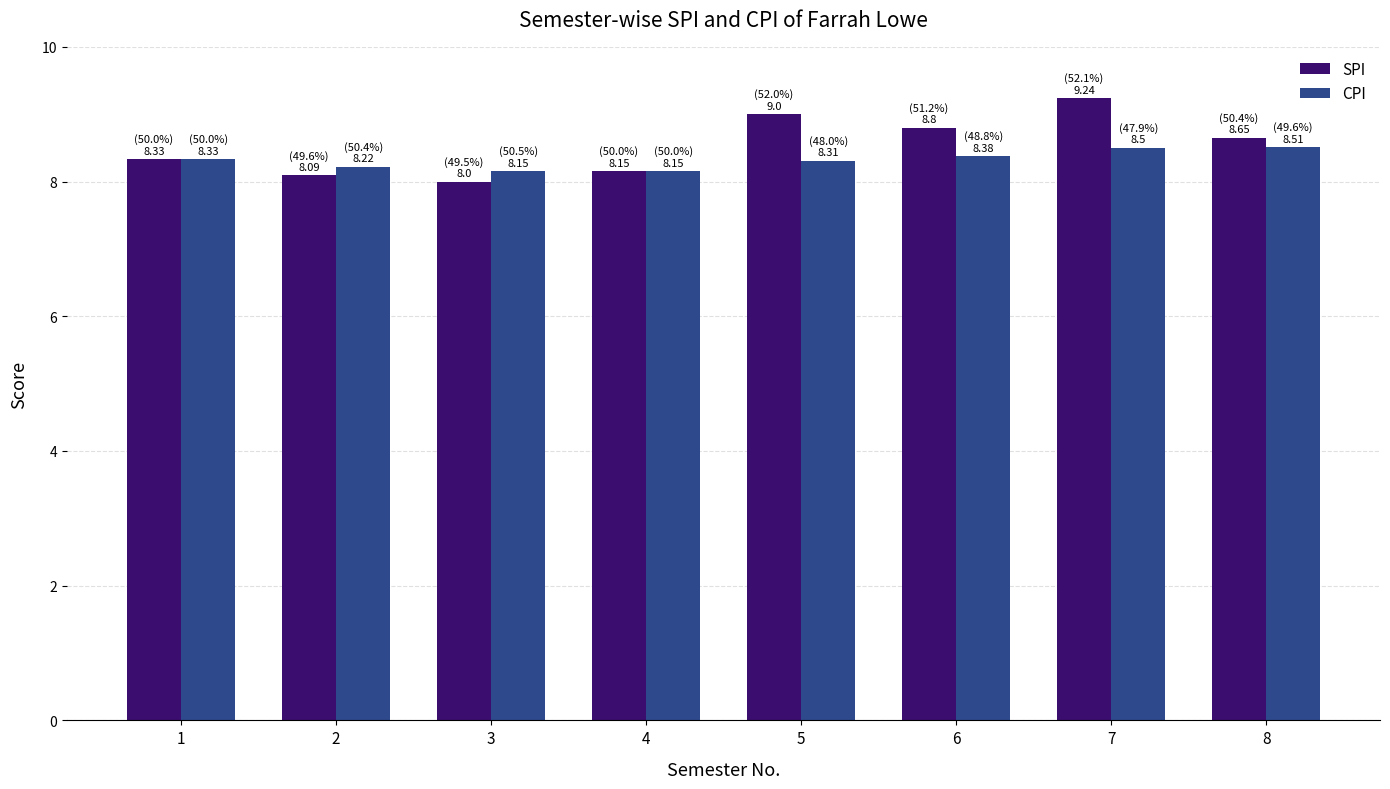

What is the sum of all SPI values?

68.3